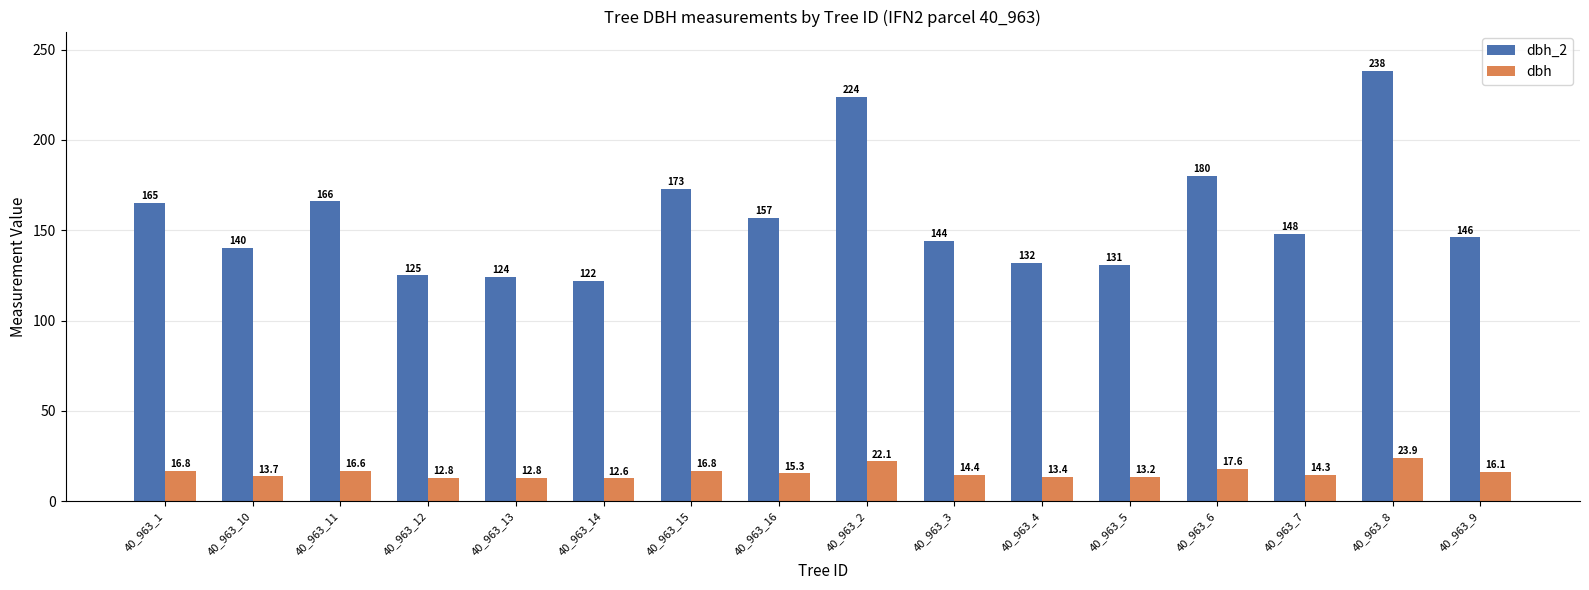

List the series in order of their peak value, highest first.

dbh_2, dbh